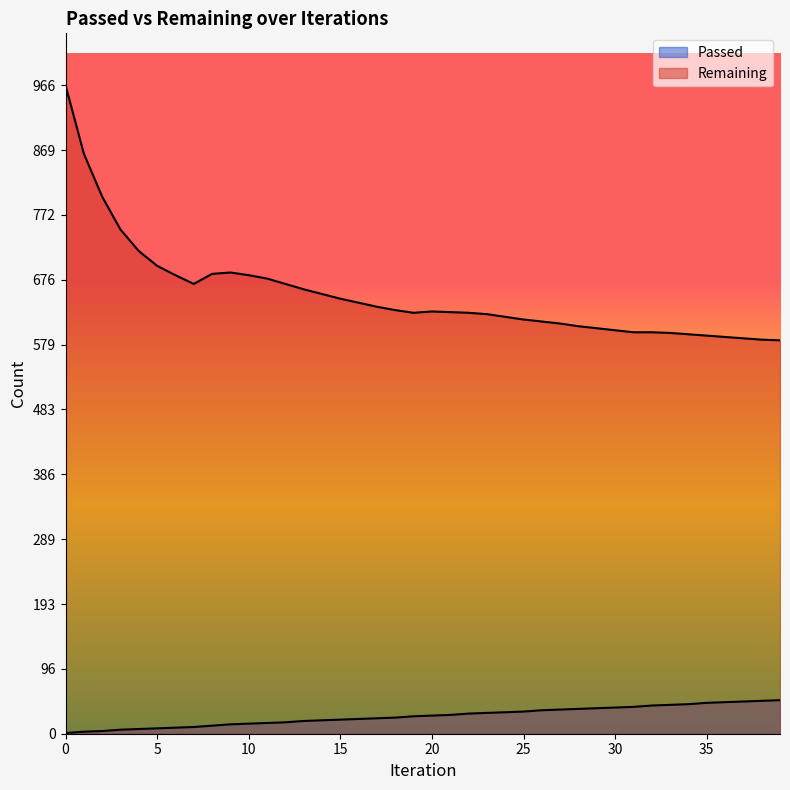

Which series changed the most between 28 and 30?

Remaining